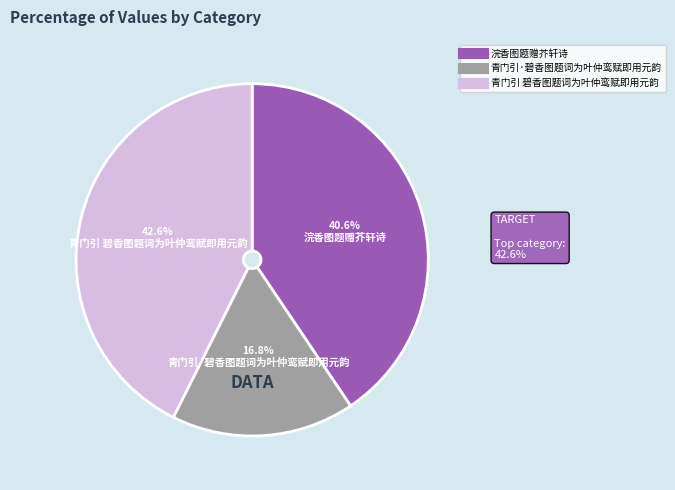

What is the total percentage of 青门引 碧香图题词为叶仲鸾赋即用元韵 and 青门引·碧香图题词为叶仲鸾赋即用元韵?

59.4%